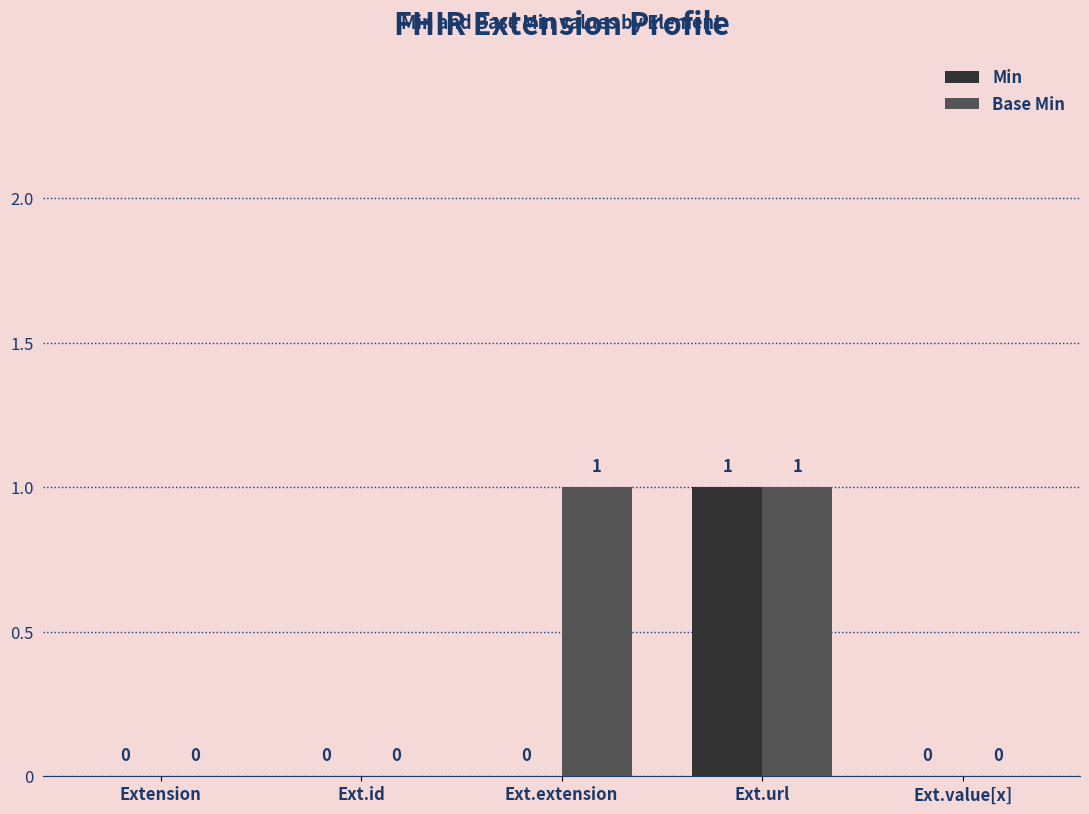

The value of Base Min at Ext.extension is 1. True or false?

True